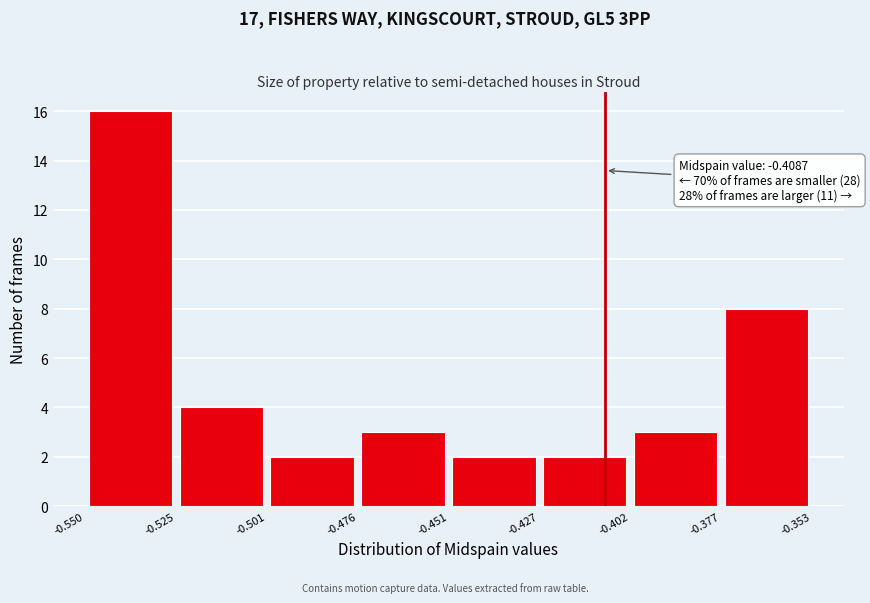

Over which range of the x-axis is the bar tallest?

-0.550 to -0.525